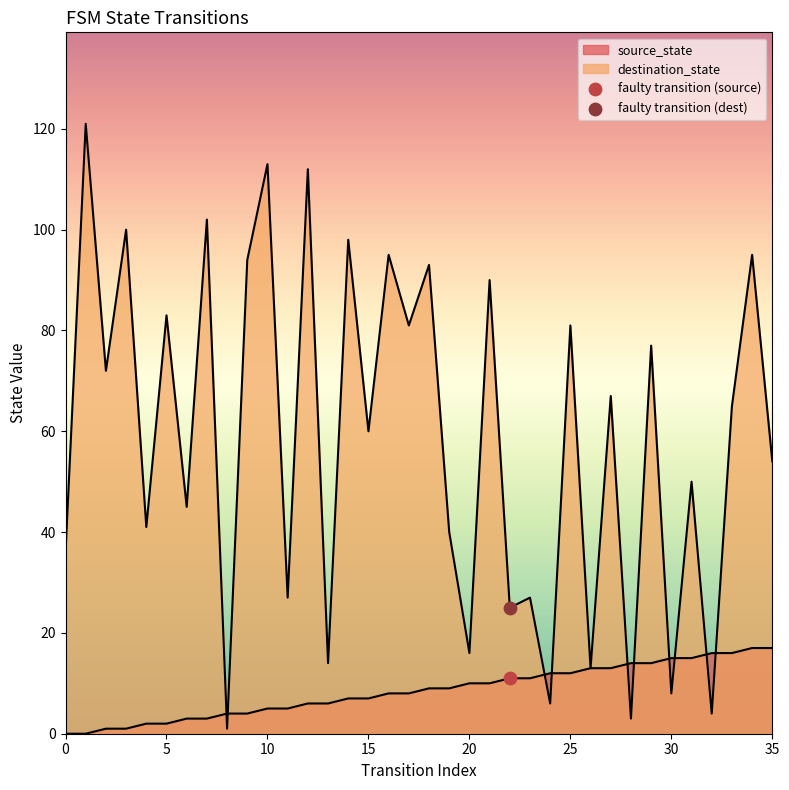

Which series has the largest Y range (max minus min)?

destination_state